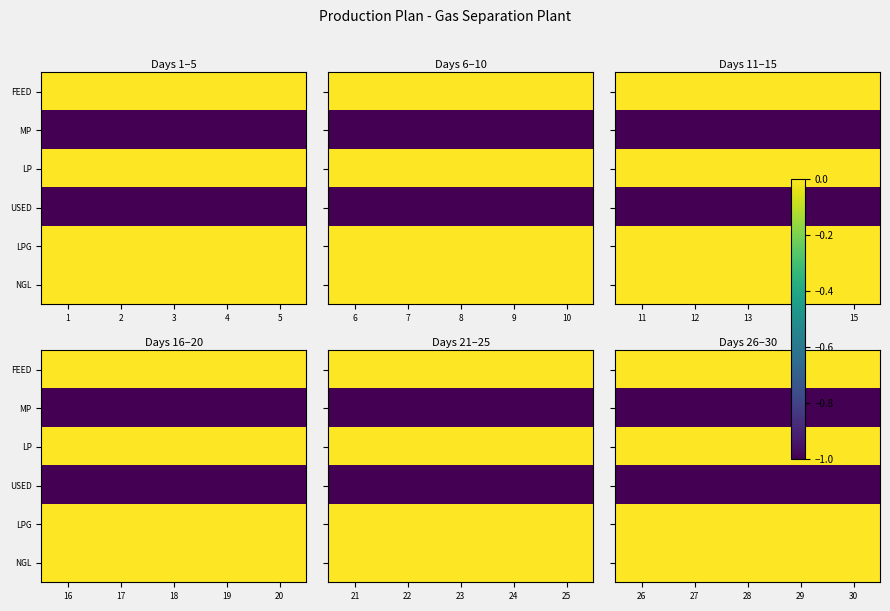

Which category has the lowest value in the LP series?

26